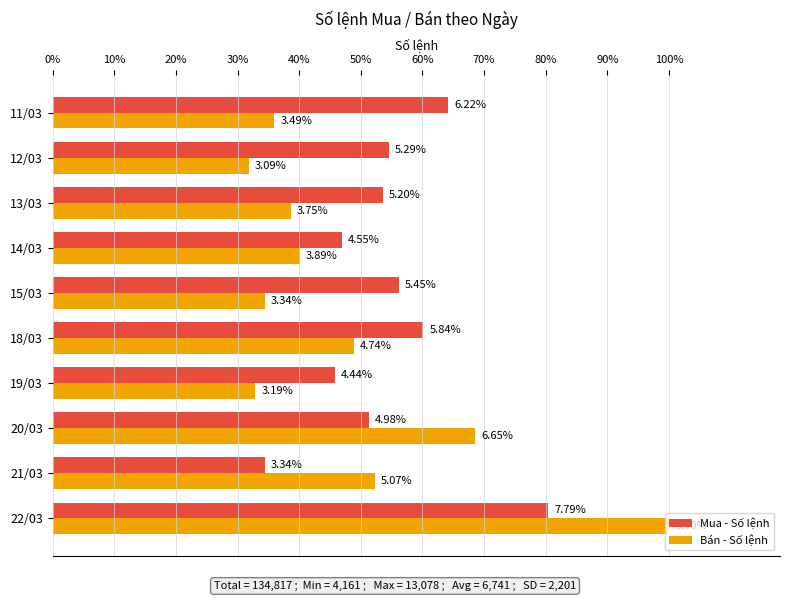

What are all the series names shown in the legend?

Mua - Số lệnh, Bán - Số lệnh